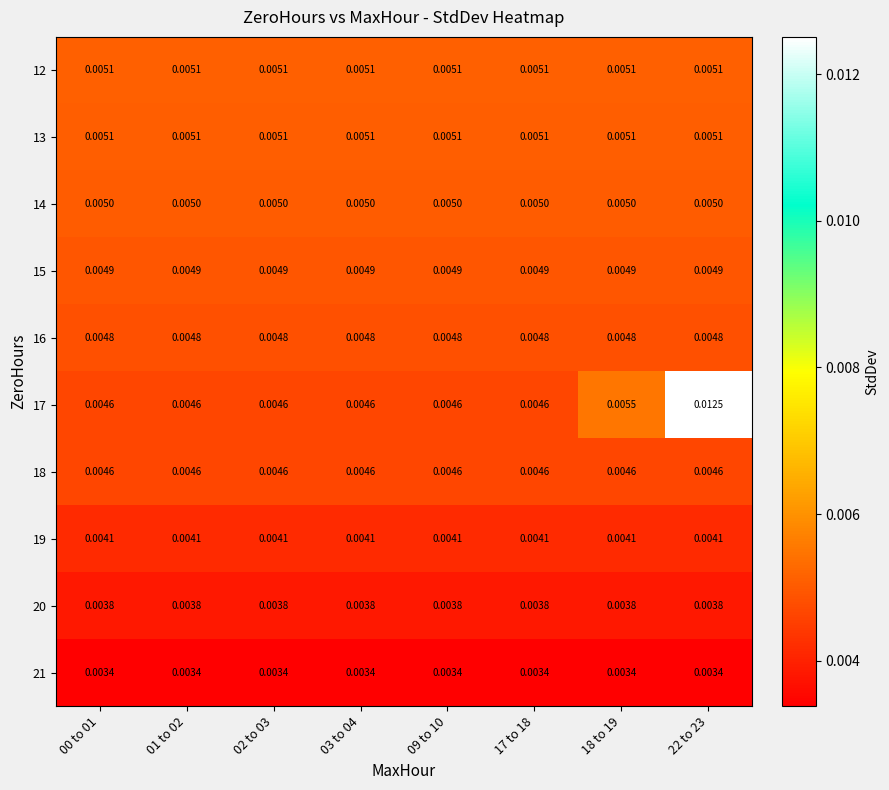

Which series has the largest range (max minus min)?

17